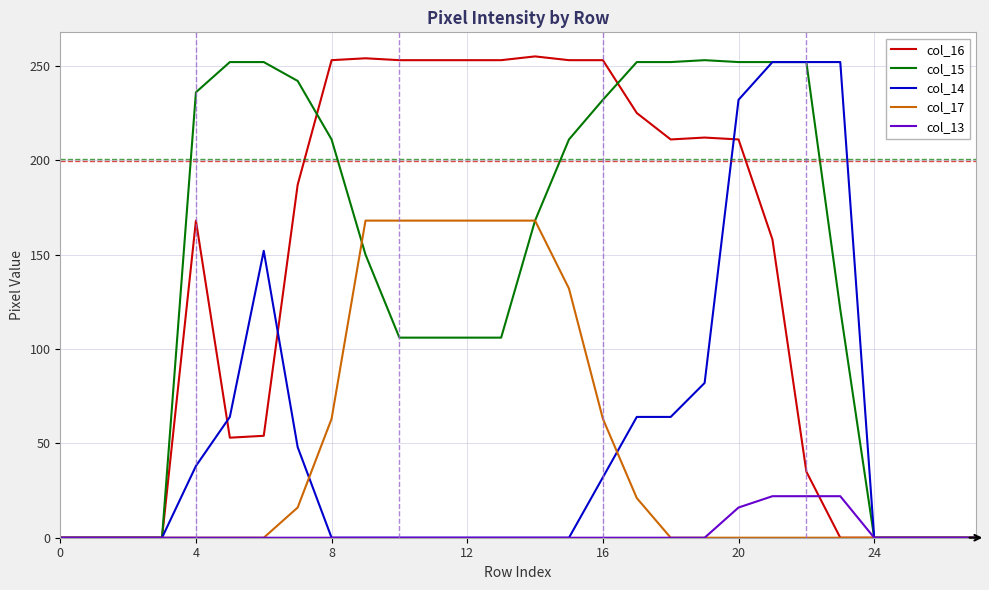

What is the greatest value displayed?

255